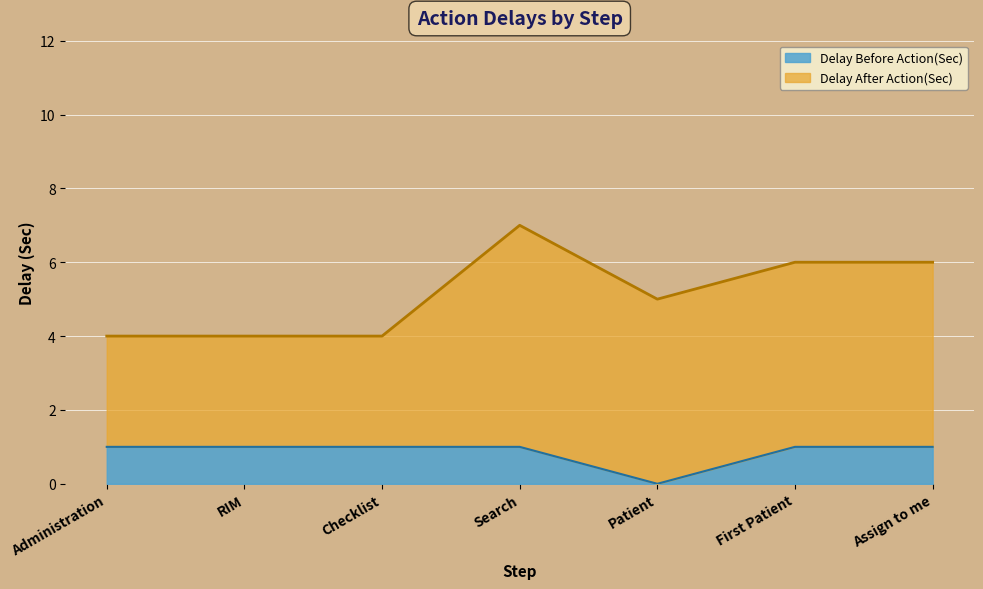

At which category does the data reach its first local valley?

Patient